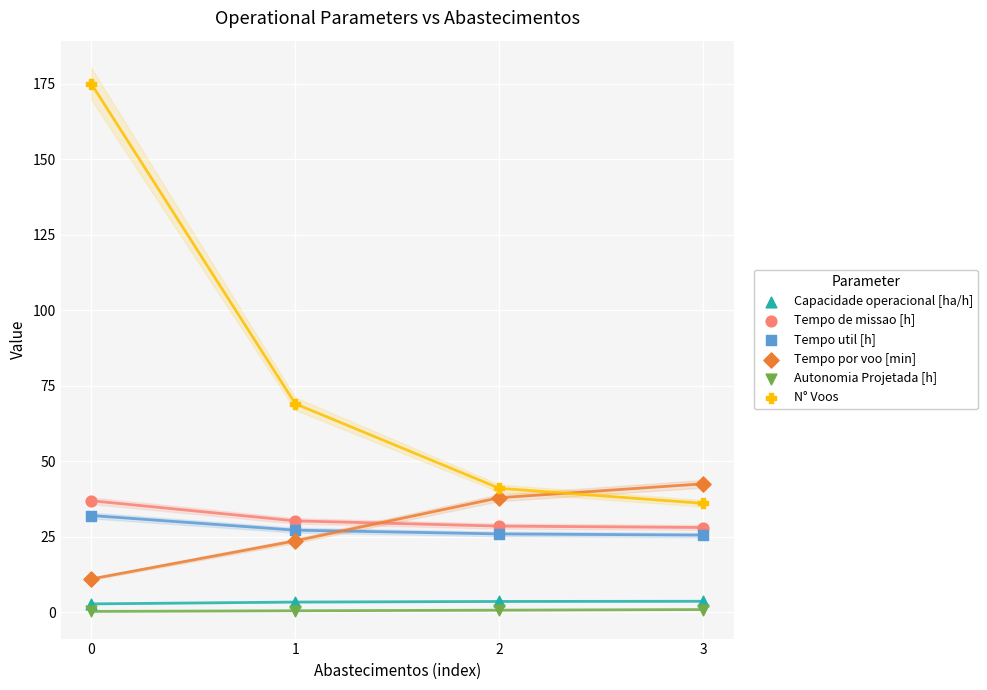

Across all data points, what is the range of Y values (max minus min)?

174.8